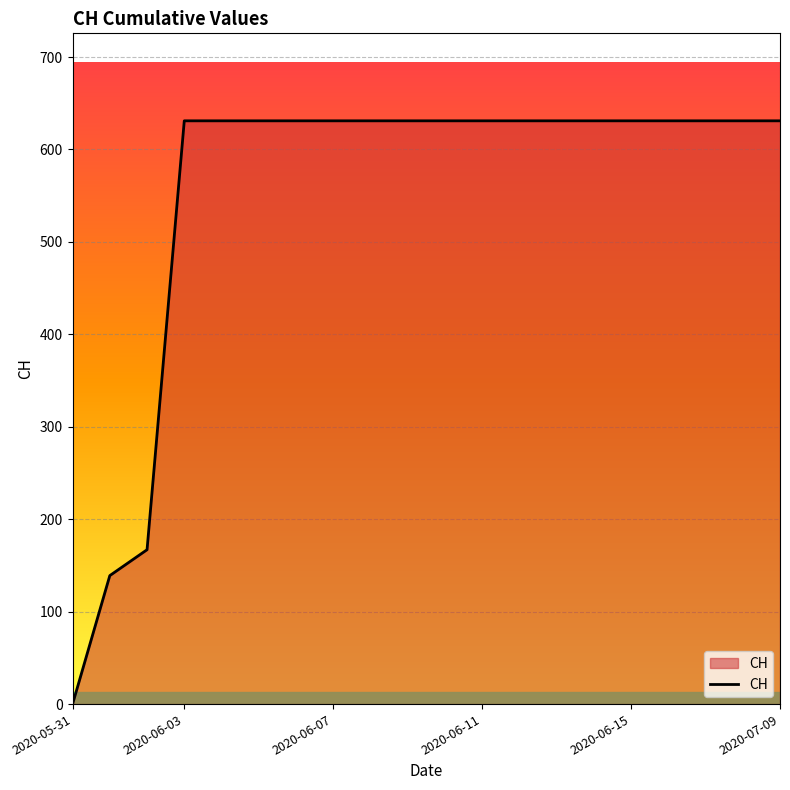

What is the greatest value displayed?

631